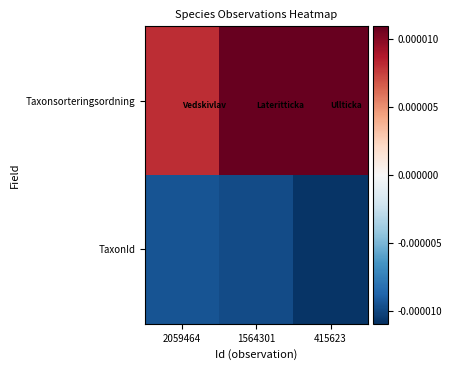

Rank the series at 415623 from lowest to highest value.

TaxonId, Taxonsorteringsordning